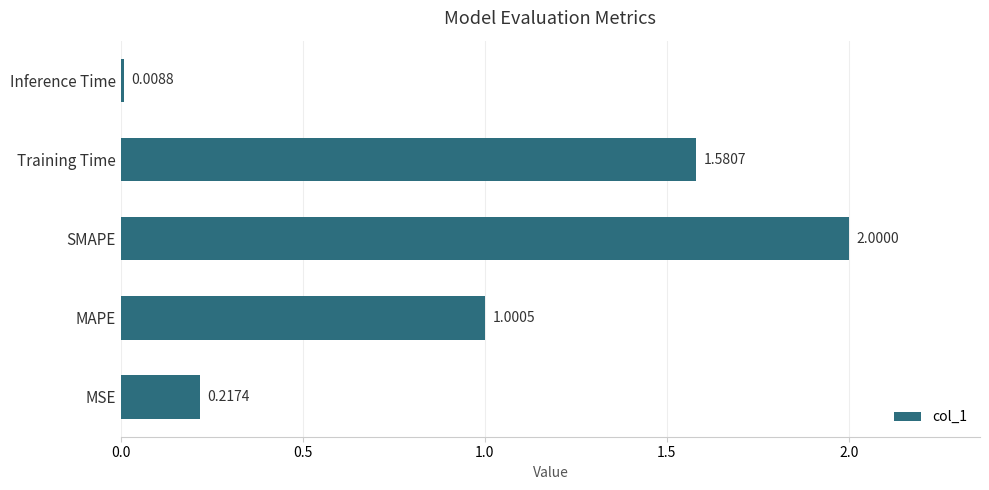

Where is the data nearest to the value 1?

MAPE